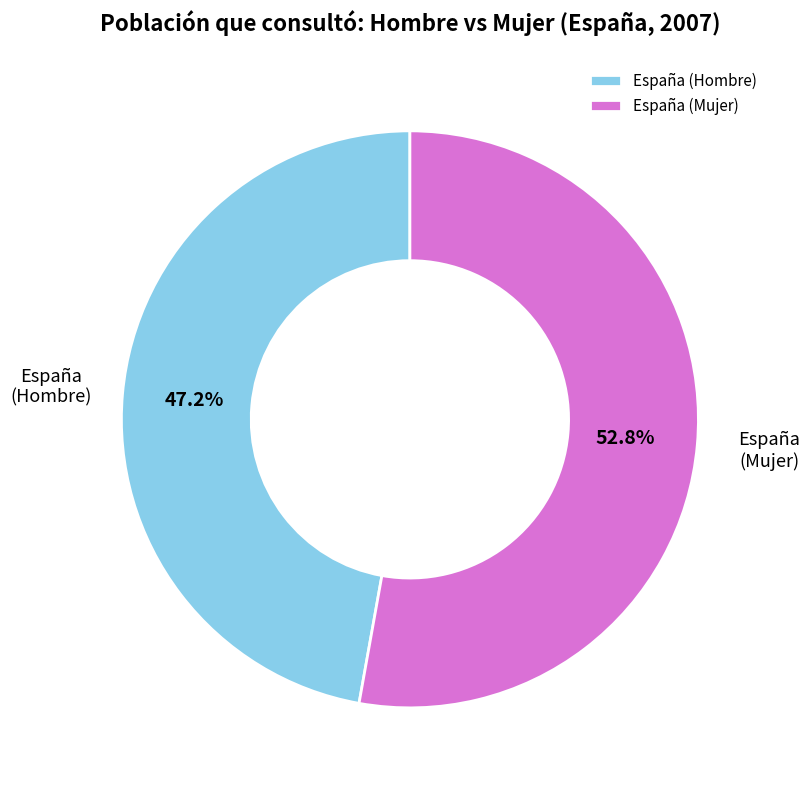

To the nearest percent, what is the average slice percentage?

50%